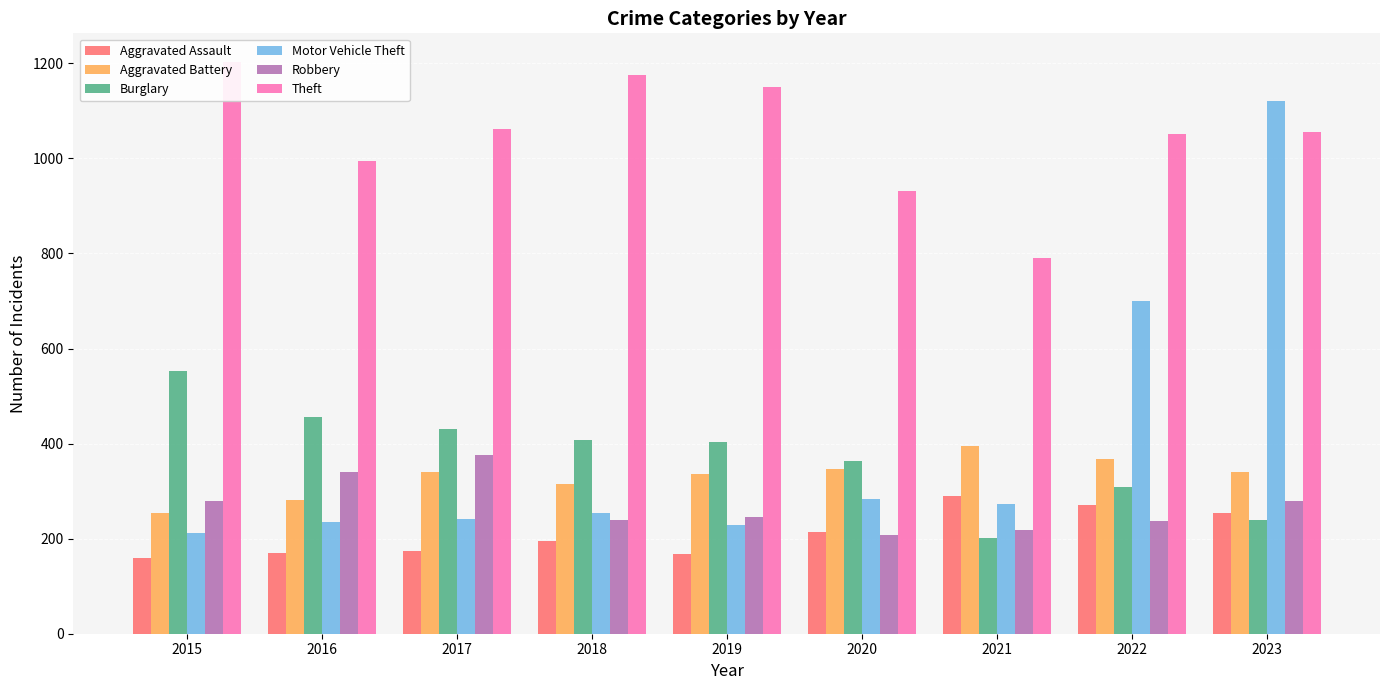

What is the value of the Aggravated Assault bar at the 5th from the left?

168